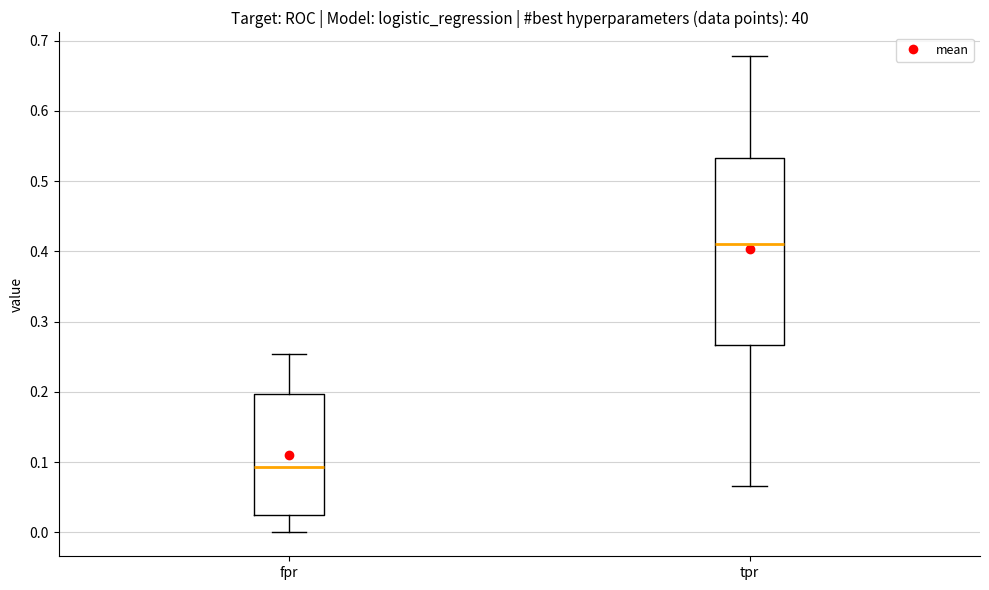

Which box has the lowest median line?

fpr